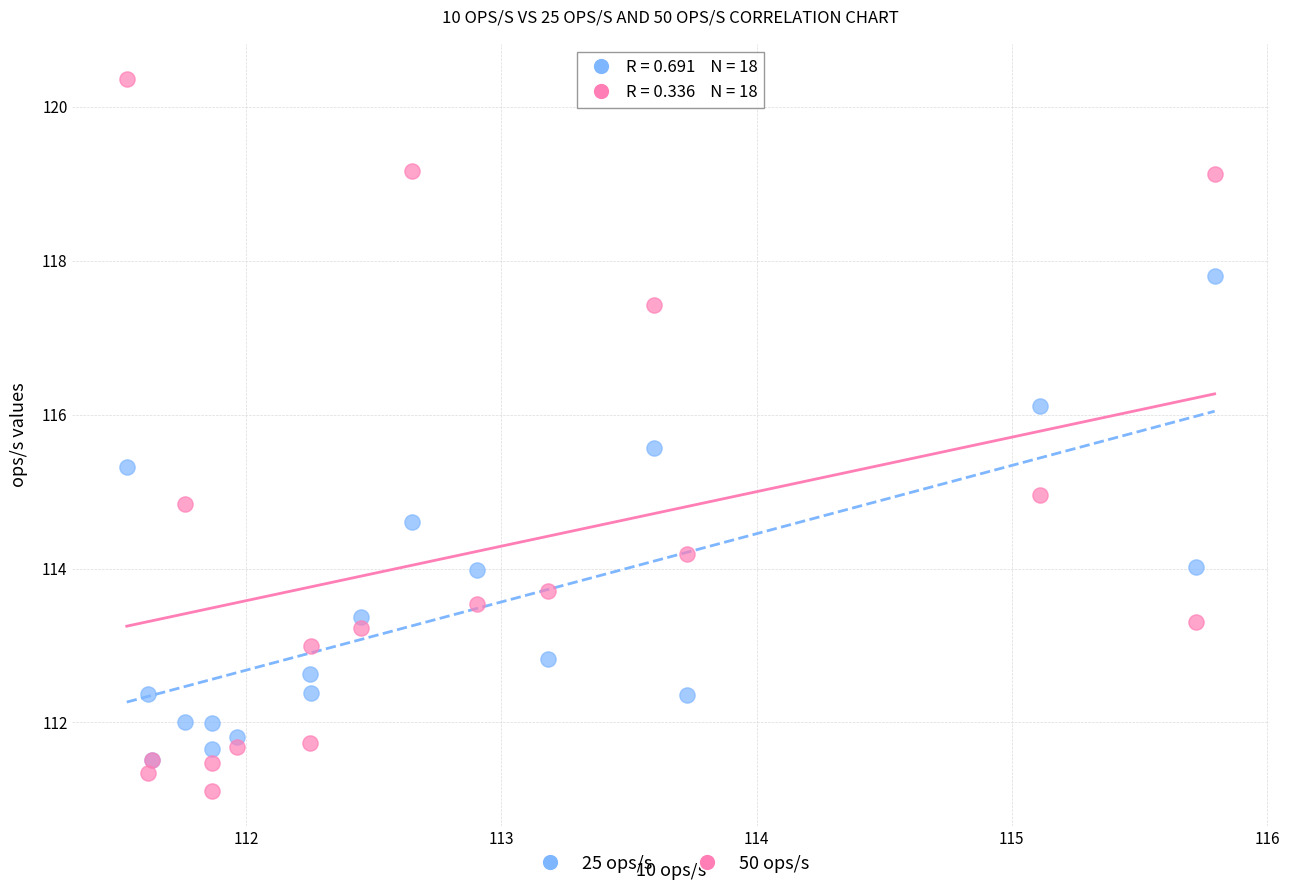

Which series has the largest Y range (max minus min)?

50 ops/s